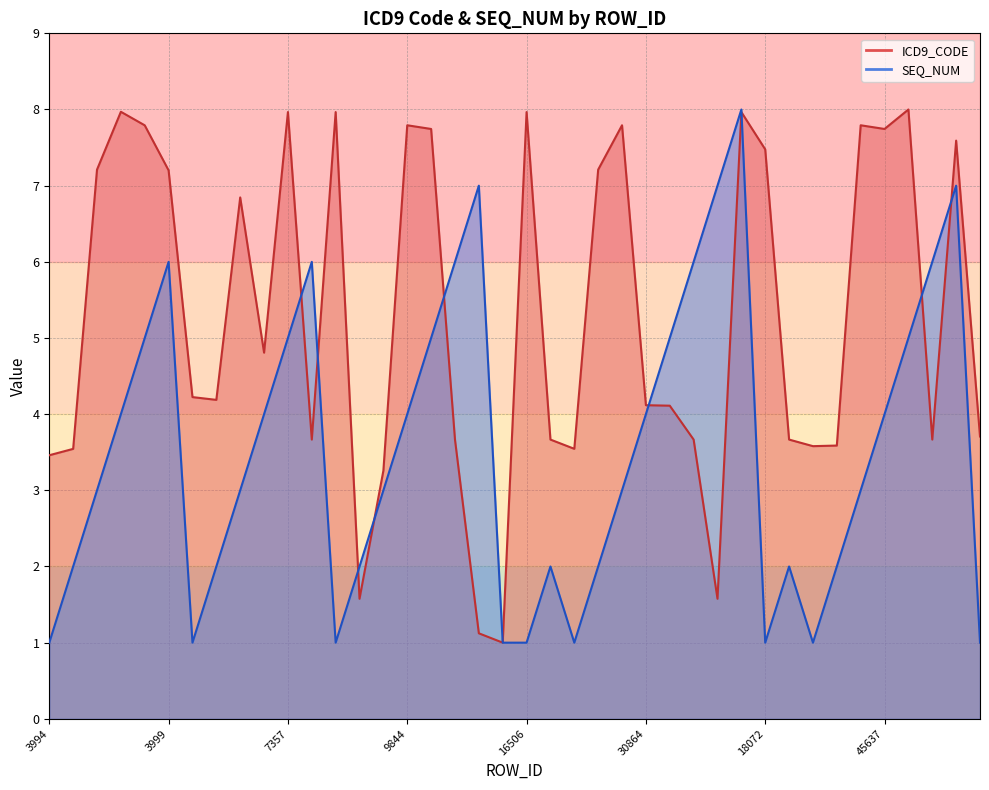

True or false: SEQ_NUM has more than 2 points higher than both neighbors.

True